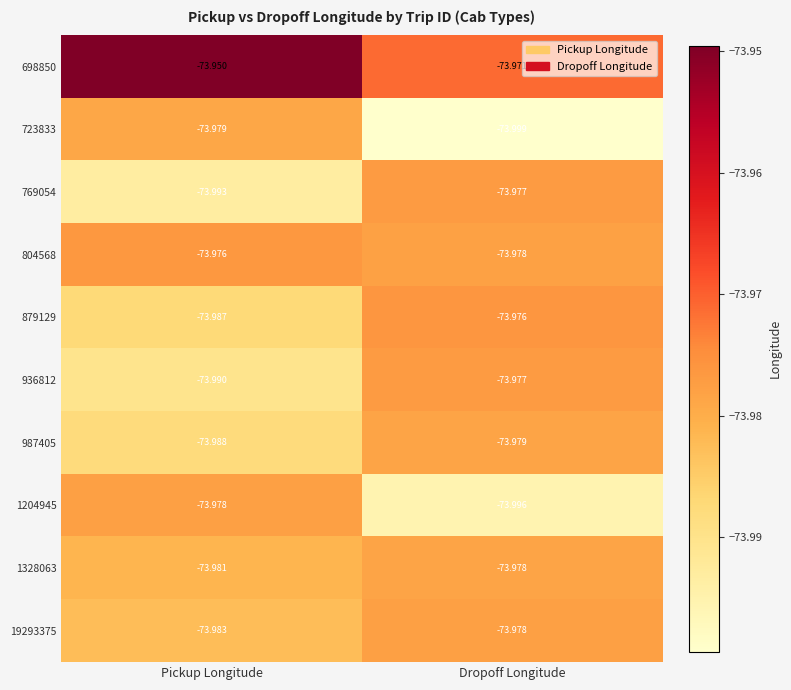

Count the number of data series in this chart.

10